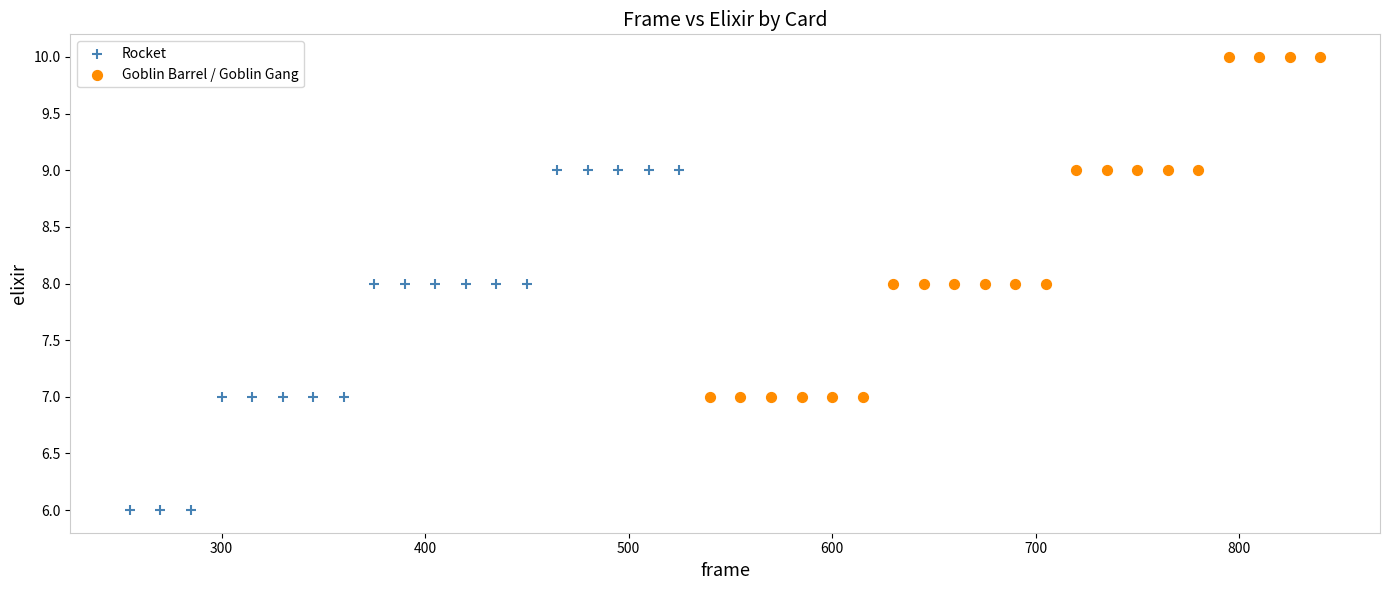

Which series contains the lowest Y value?

Rocket